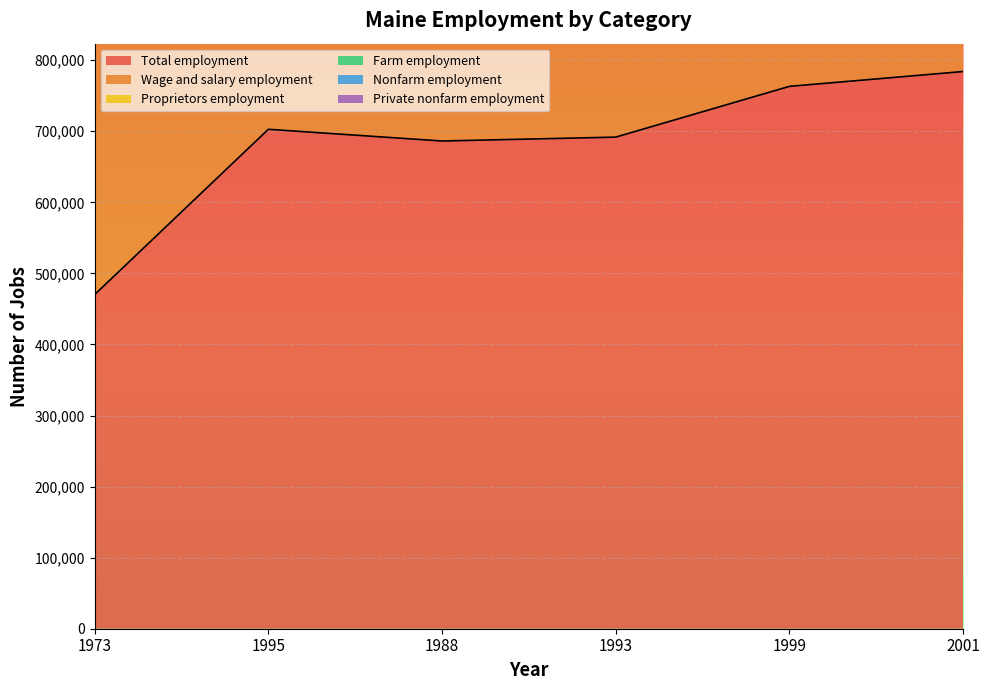

What is the value of the Wage and salary employment point at the 4th from the left?

1241302